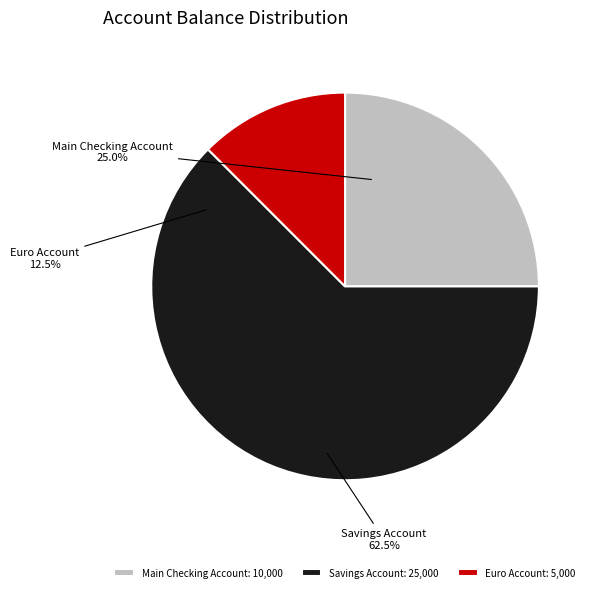

What is the majority slice?

Savings Account
(First National Bank)